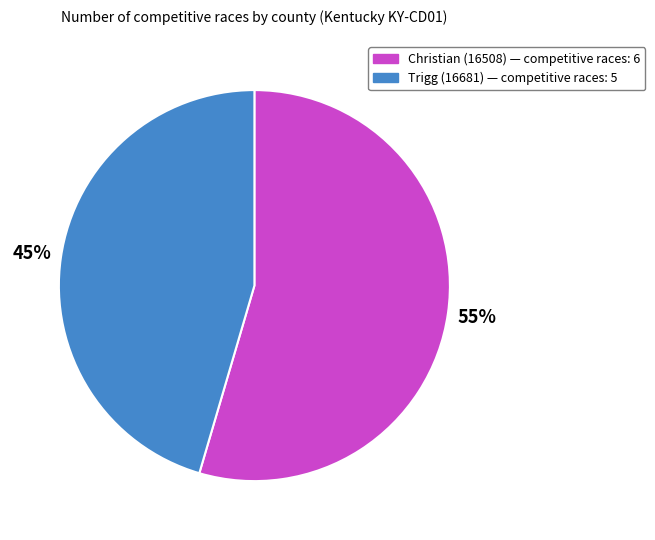

Which category accounts for the majority?

Christian (16508)